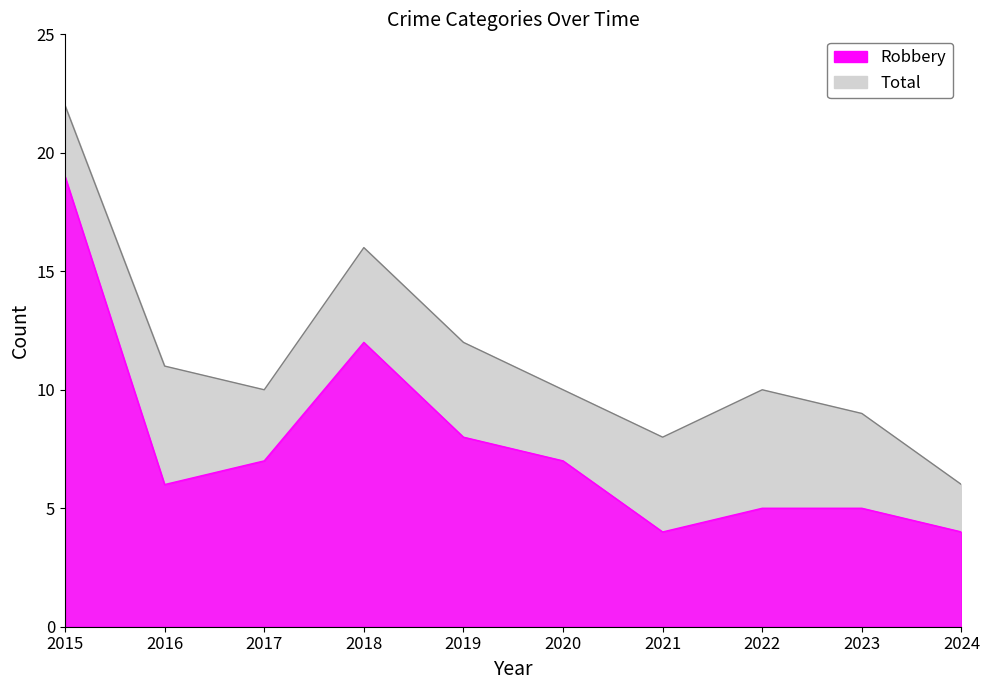

True or false: Robbery and Total cross at least once.

False